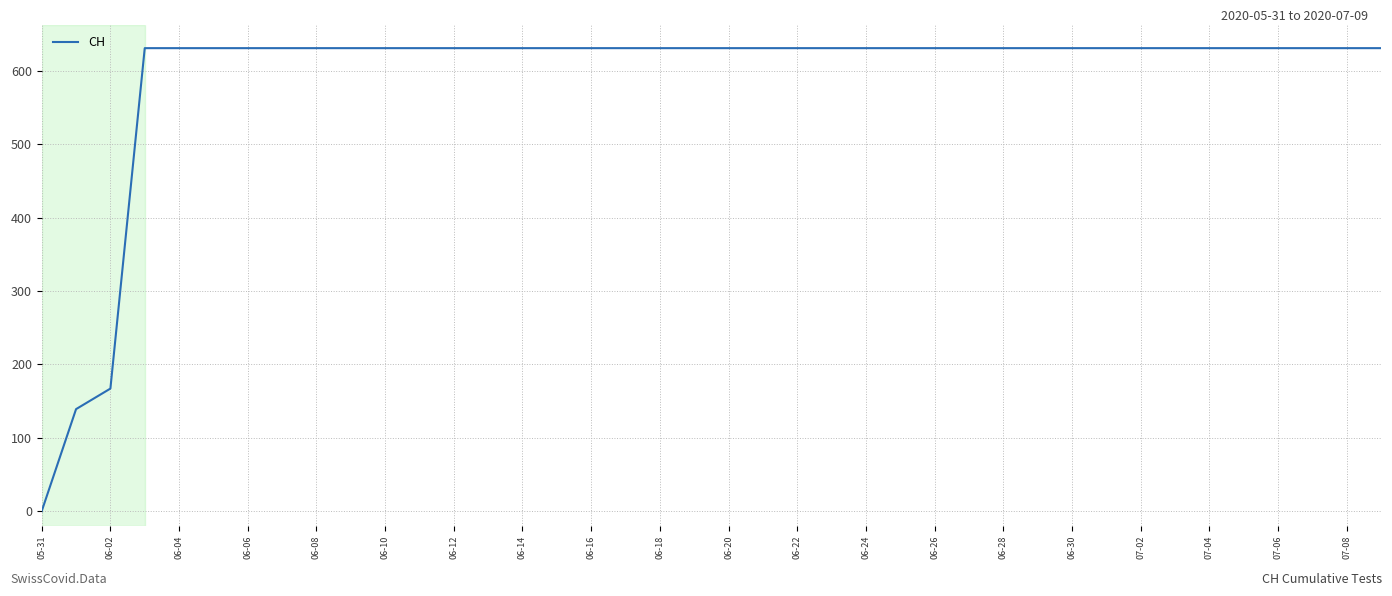

What is the maximum value shown in the chart?

631